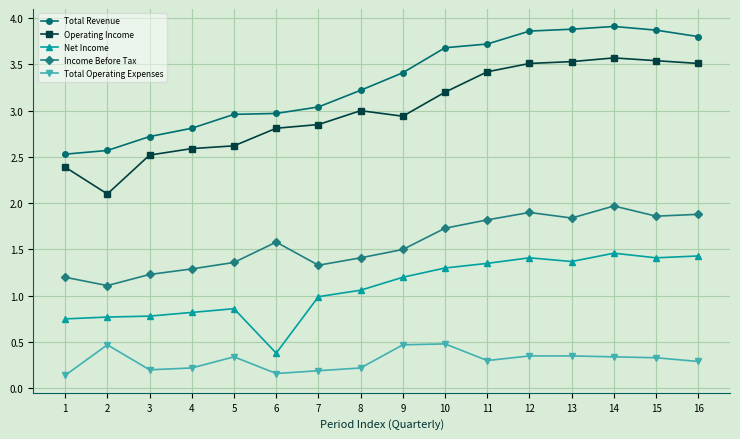

True or false: Income Before Tax has more than 0 points higher than both neighbors.

True